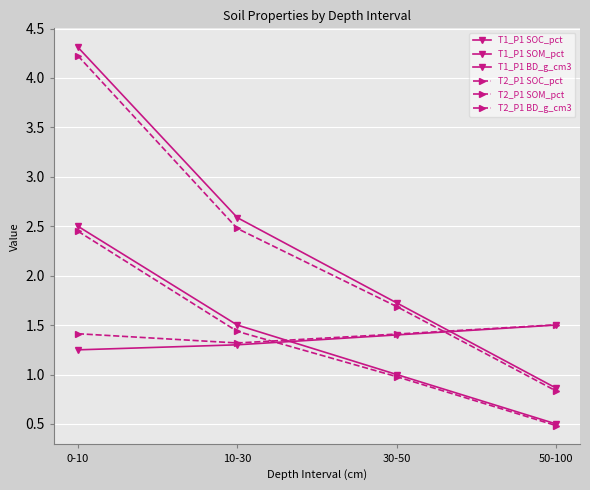

What is the total value across all series at 30-50?

8.2